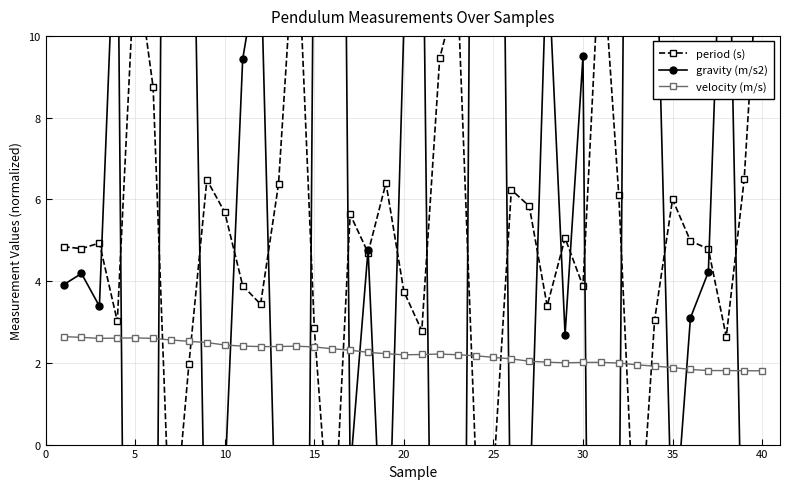

What is the maximum value for velocity (m/s)?

2.6